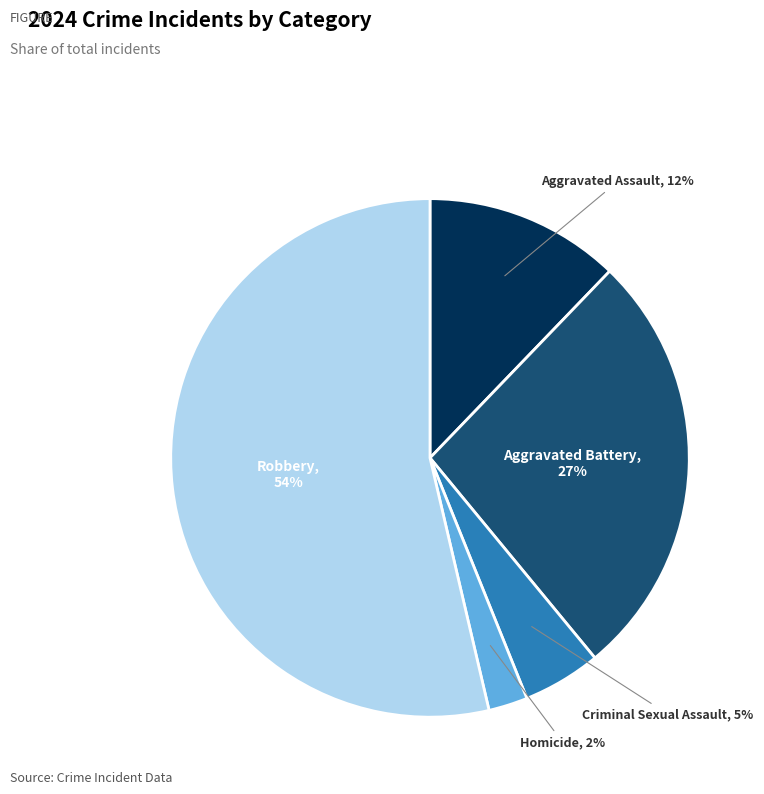

To the nearest percent, what is the average slice percentage?

20%